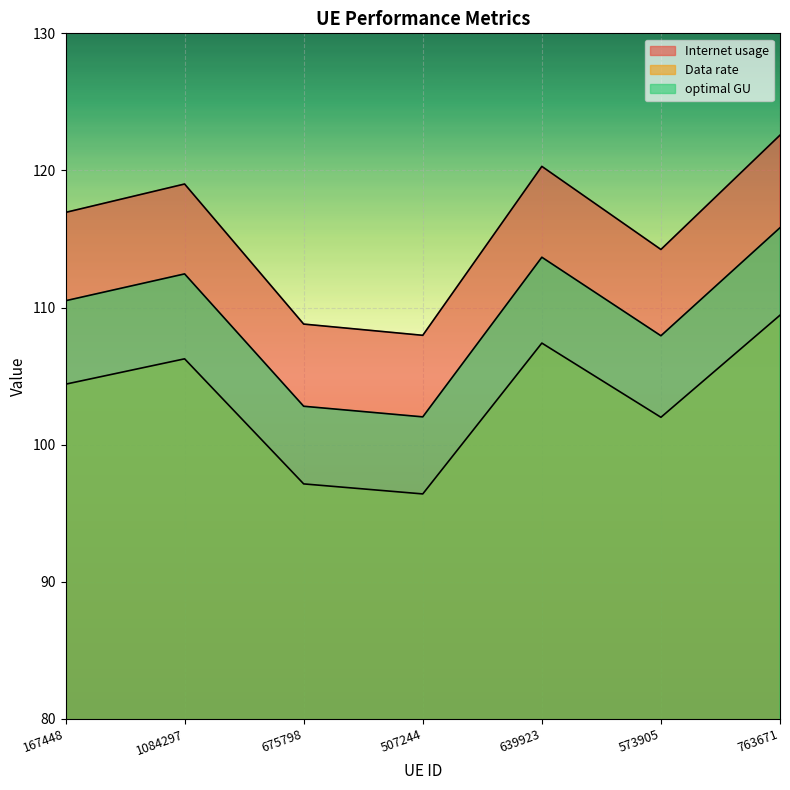

In Data rate, how many points are higher than both neighbors (excluding endpoints)?

2